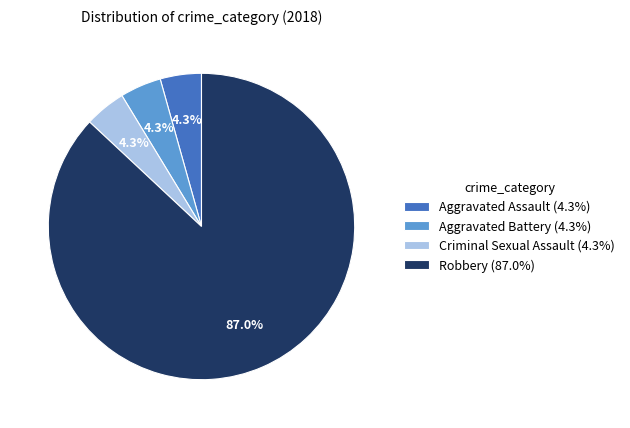

To the nearest percent, what percentage of the pie is Robbery?

87%